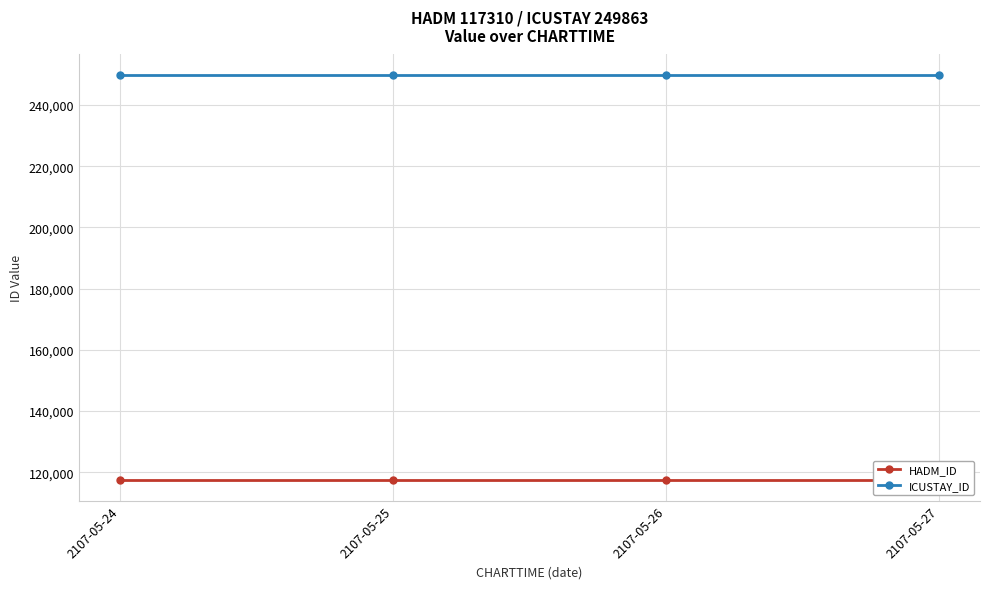

What is the maximum value for ICUSTAY_ID?

249863